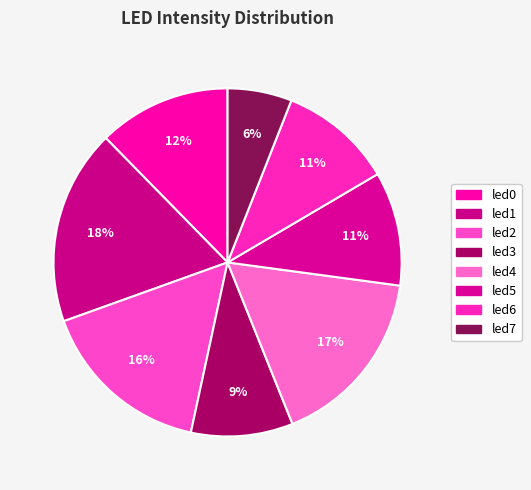

Count the number of slices in the pie.

8